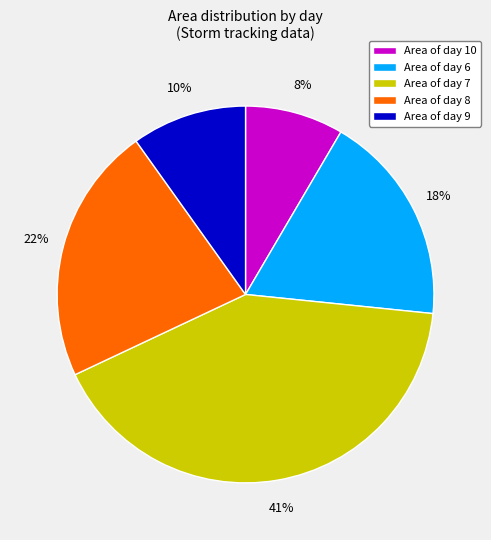

Count the number of slices in the pie.

5